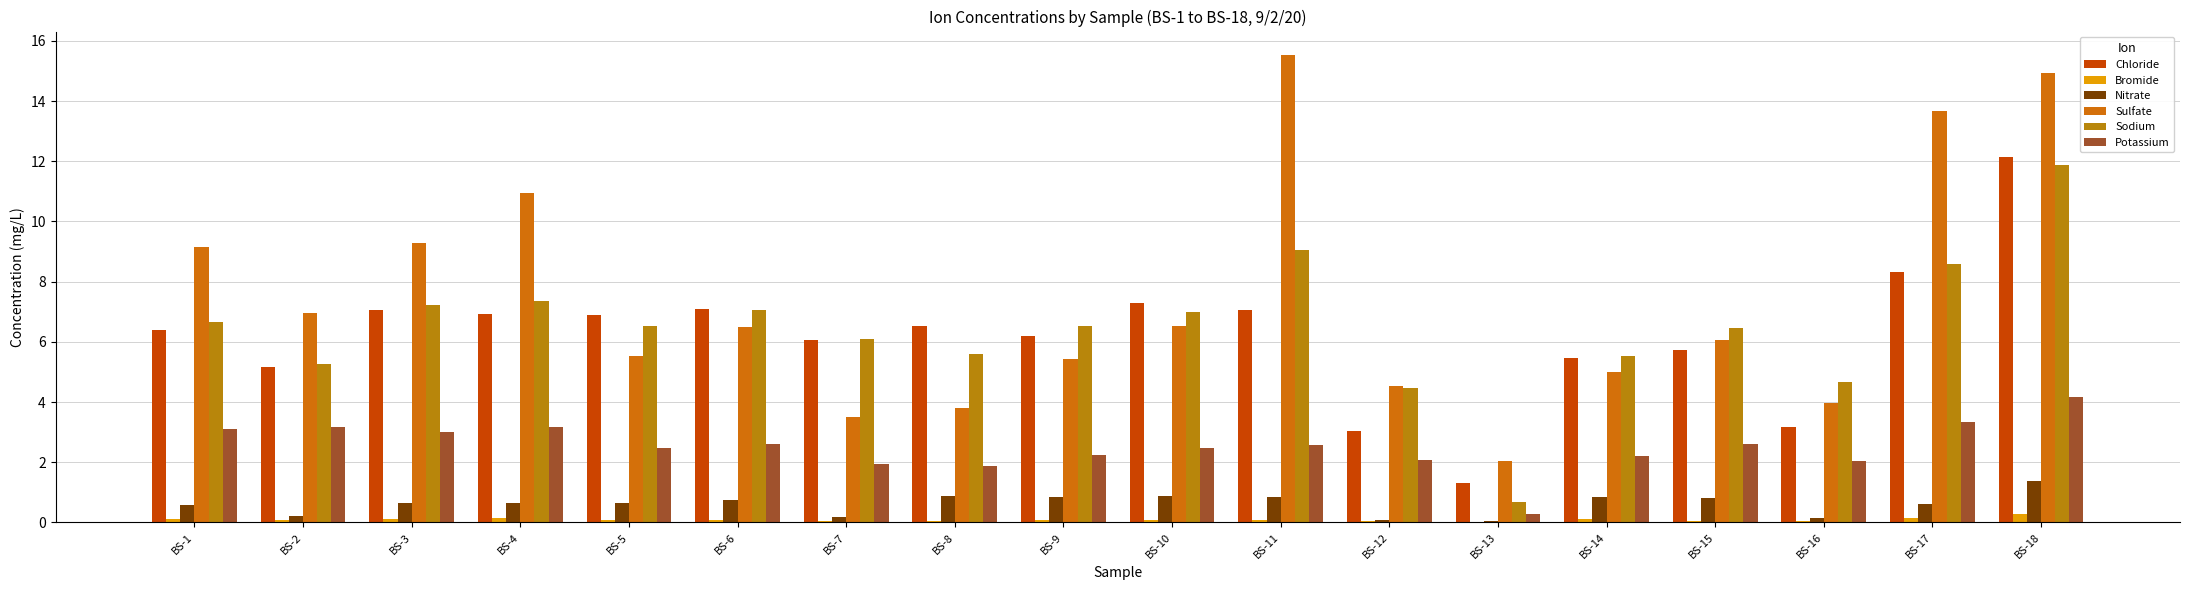

Which series has the largest total across all categories?

Sulfate